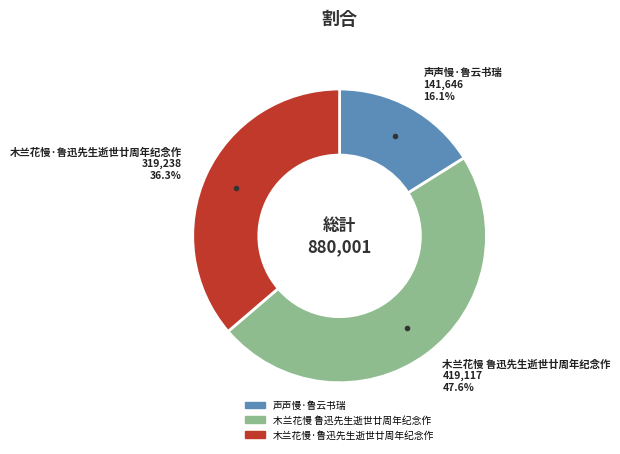

Does any single category account for the majority?

No